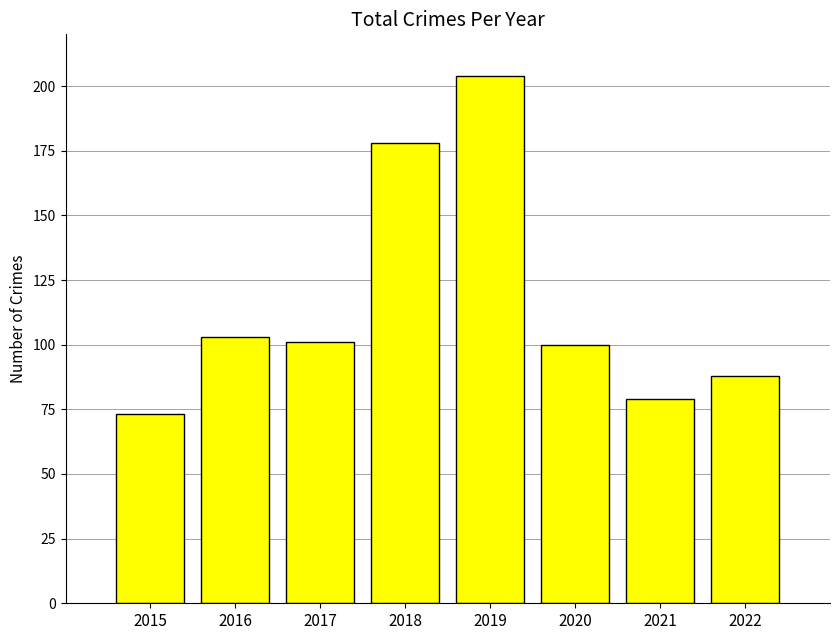

True or false: the data shows 79 at 2021.

True